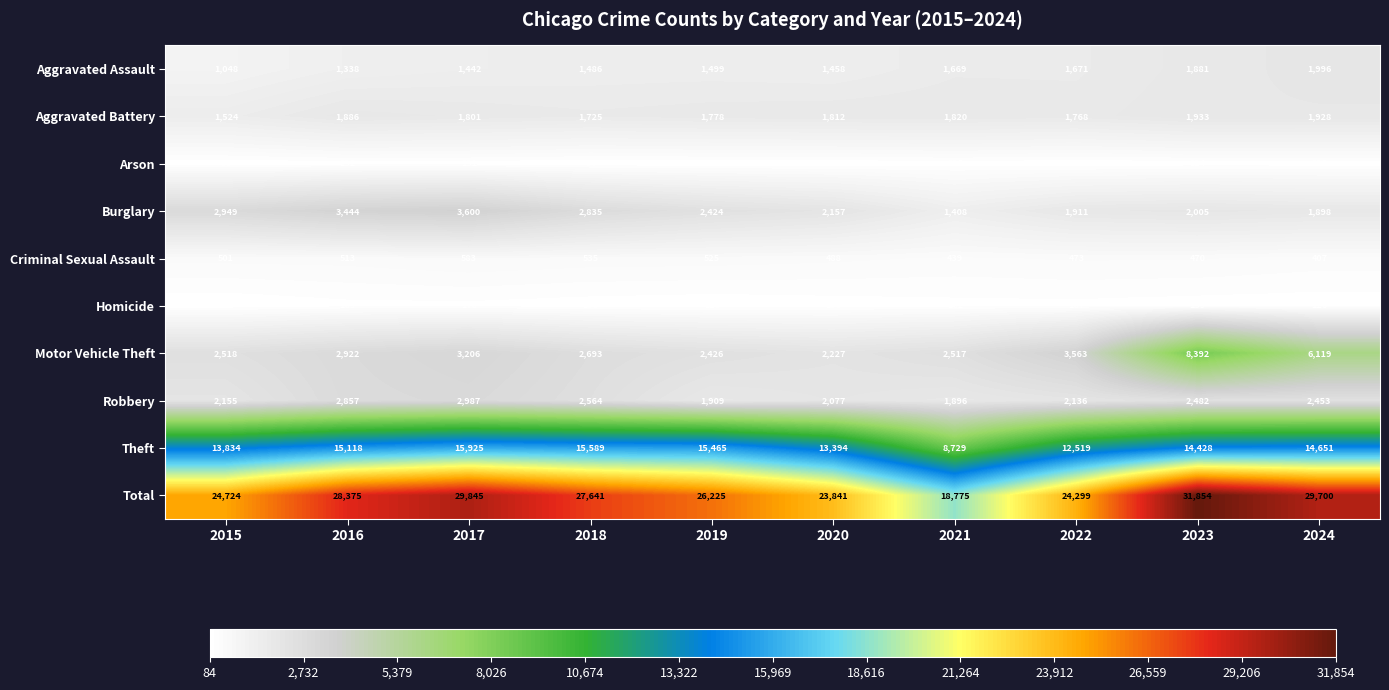

True or false: Motor Vehicle Theft has a value of 9687 at 2024.

False